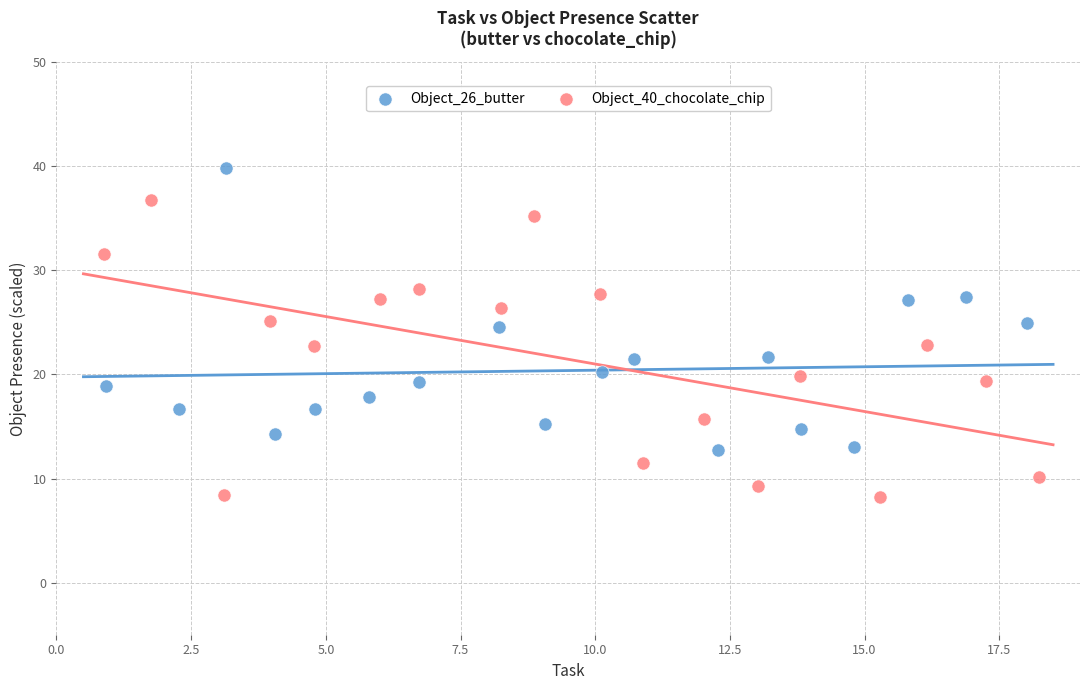

Which series contains the highest Y value?

Object_26_butter